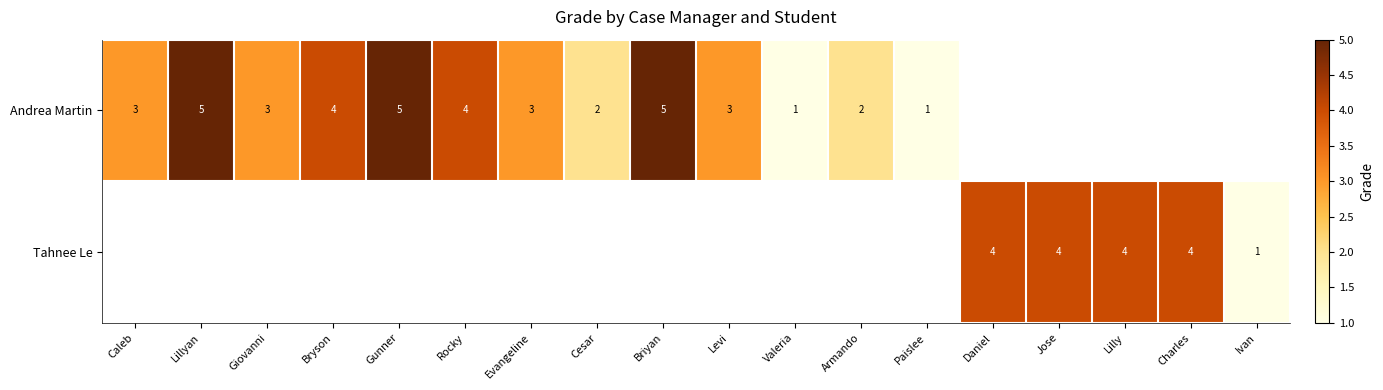

At how many categories does at least one series exceed 1?

15